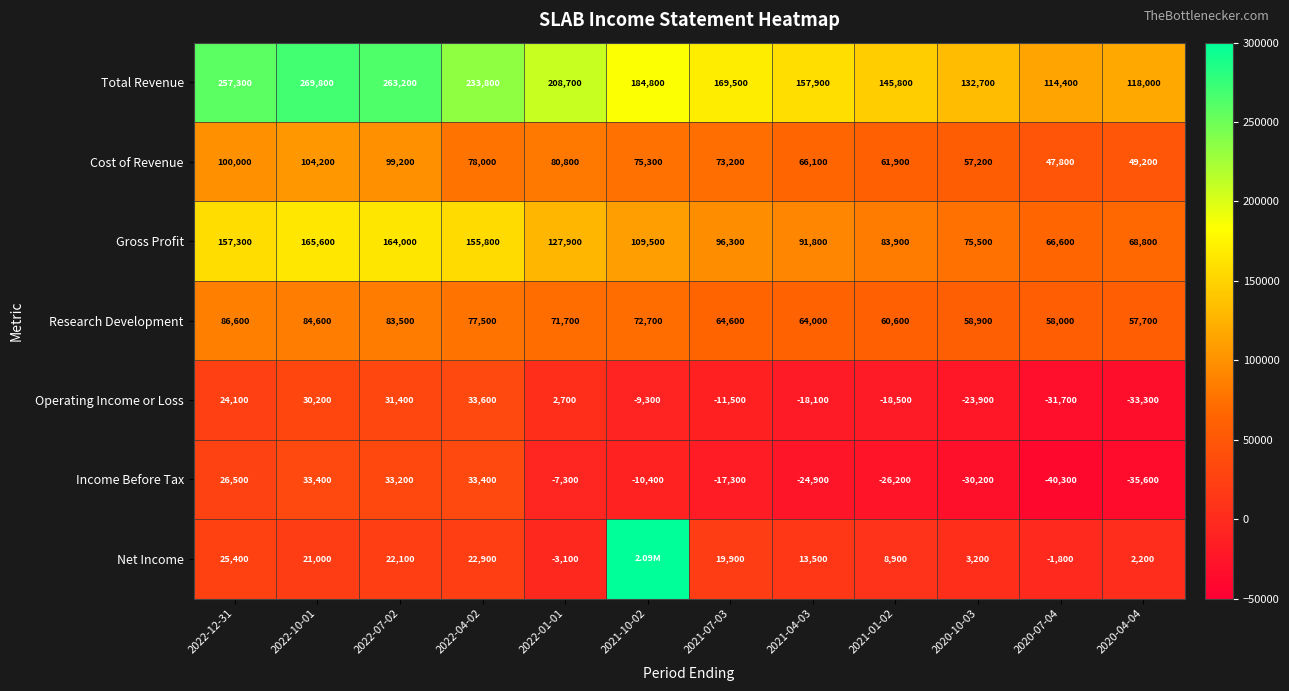

Is the value of Net Income at 2020-07-04 greater than the value of Research Development at 2021-01-02?

No